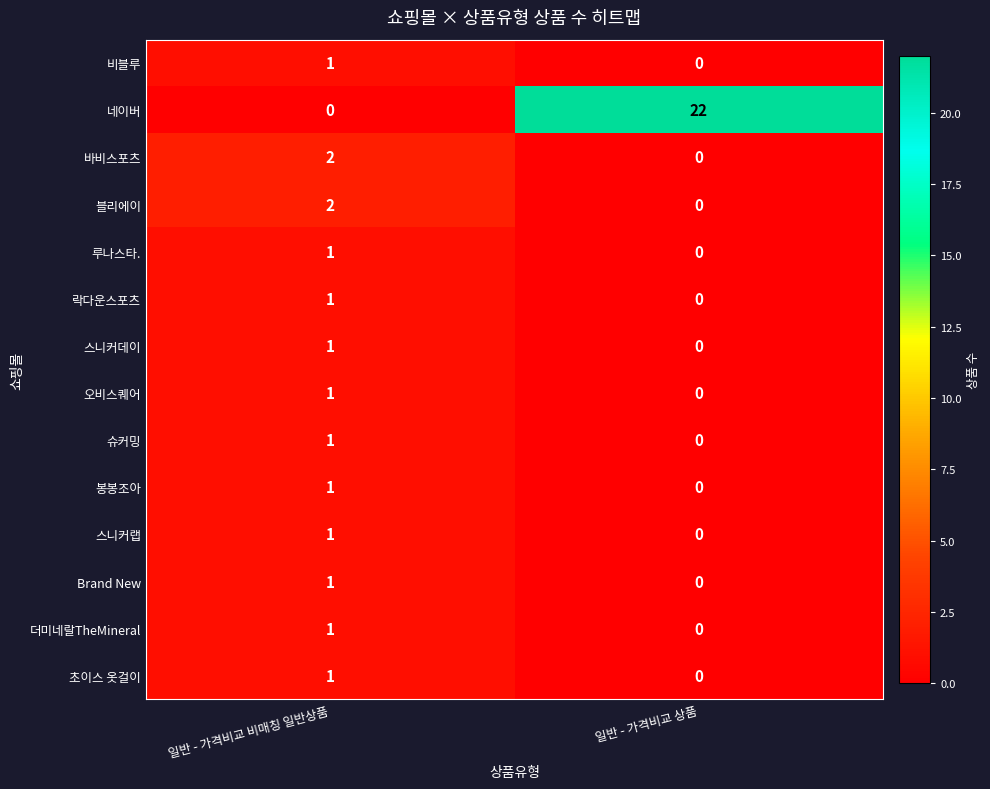

Which category has the highest value in the 비블루 series?

일반 - 가격비교 비매칭 일반상품